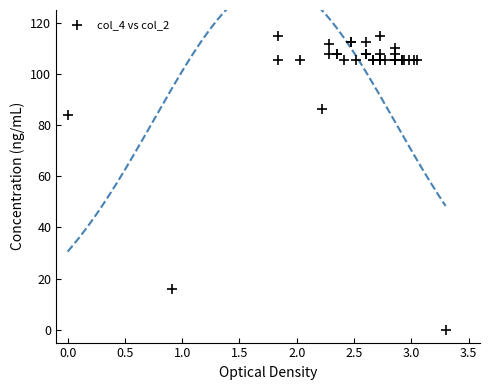

What Y value in the scatter plot is closest to 57?

83.9